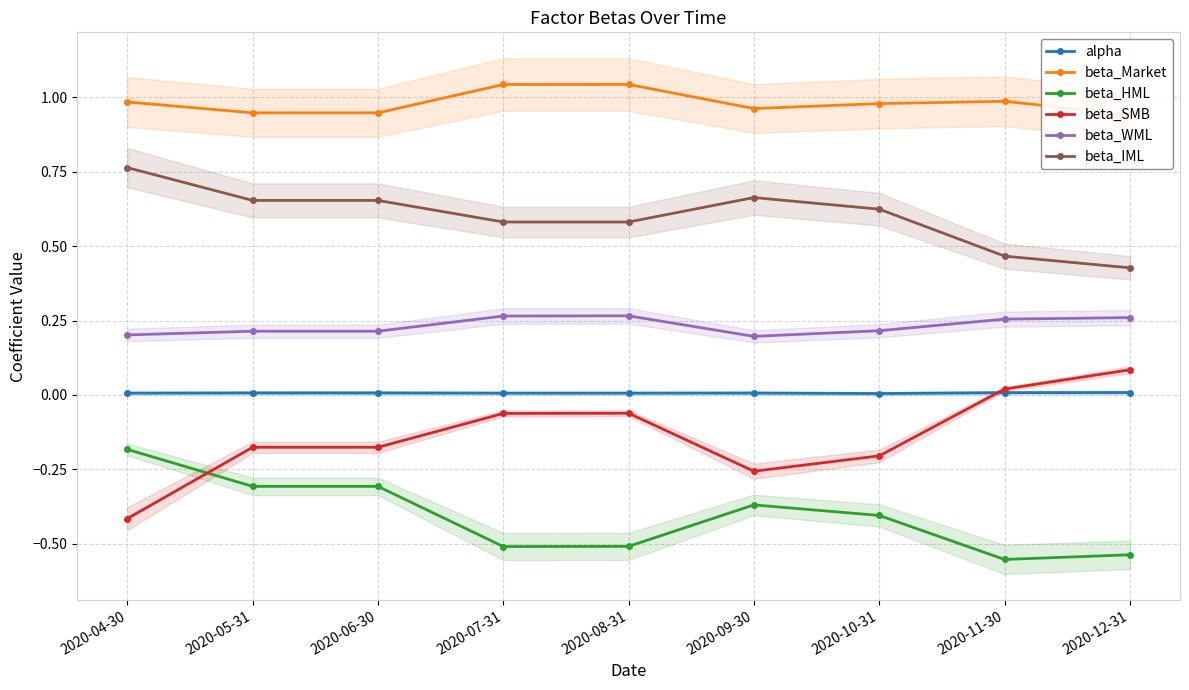

What is the total value across all series at 2020-12-31?

1.2